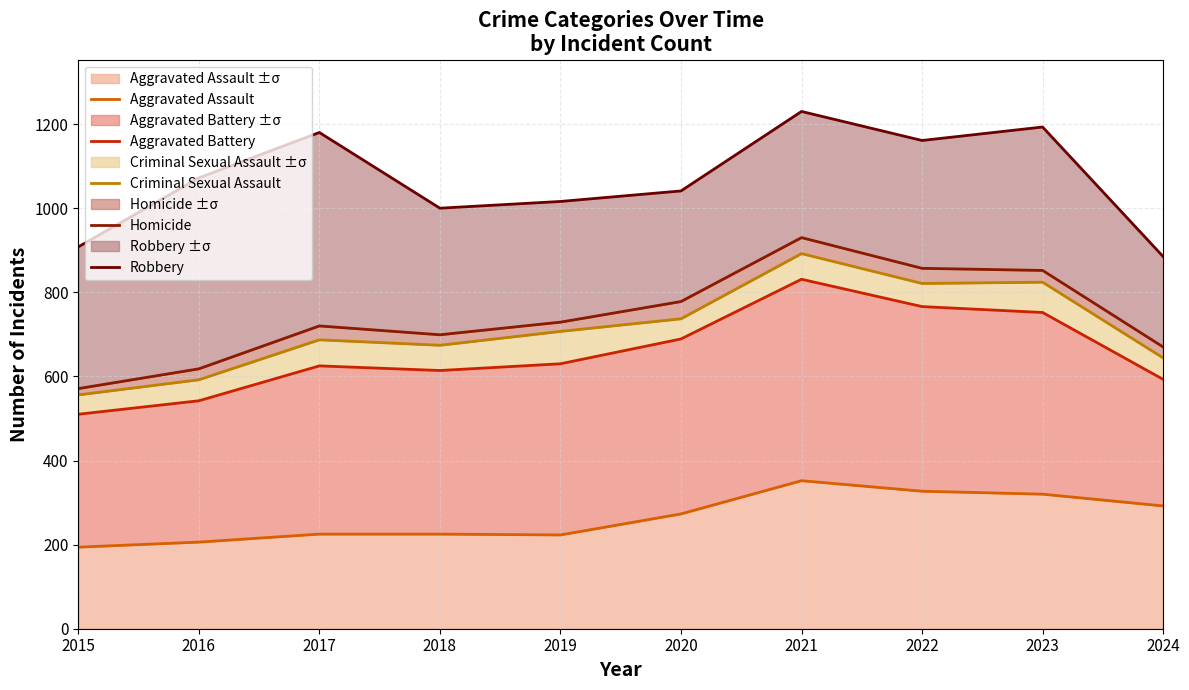

How many values in the Robbery series exceed 1072?

4